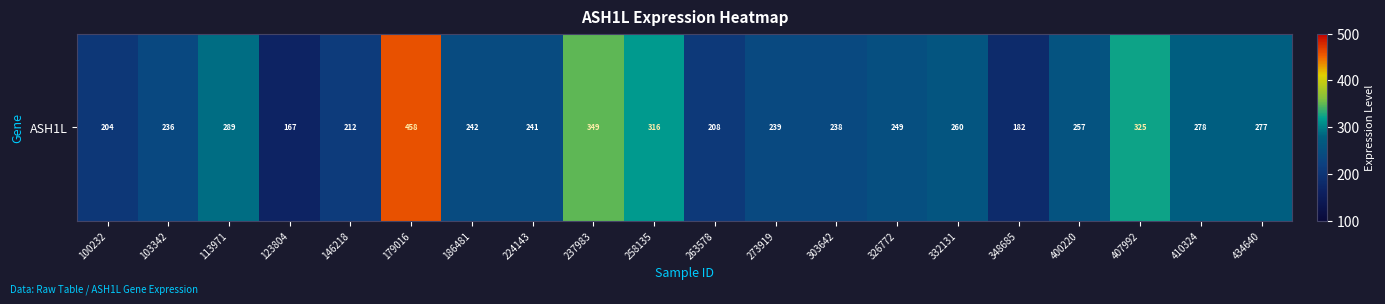

Reading right to left, list all the values displayed in this chart.

277.1	277.9	324.7	256.7	181.7	260.0	248.8	237.6	238.7	208.3	316.3	348.7	241.0	241.8	457.8	212.0	167.3	289.0	236.1	203.5